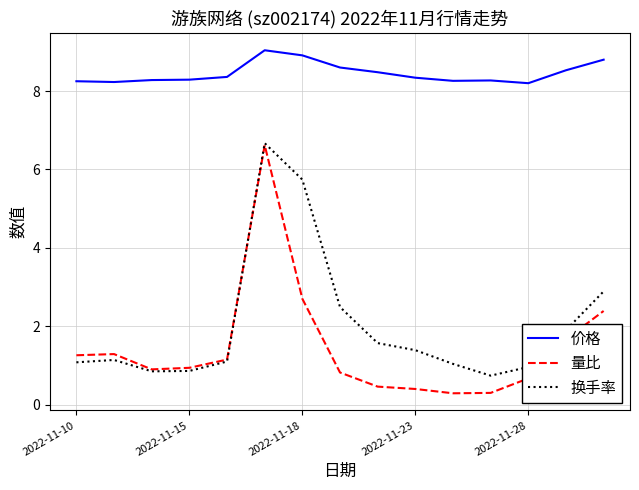

Which series has the widest spread of values?

量比